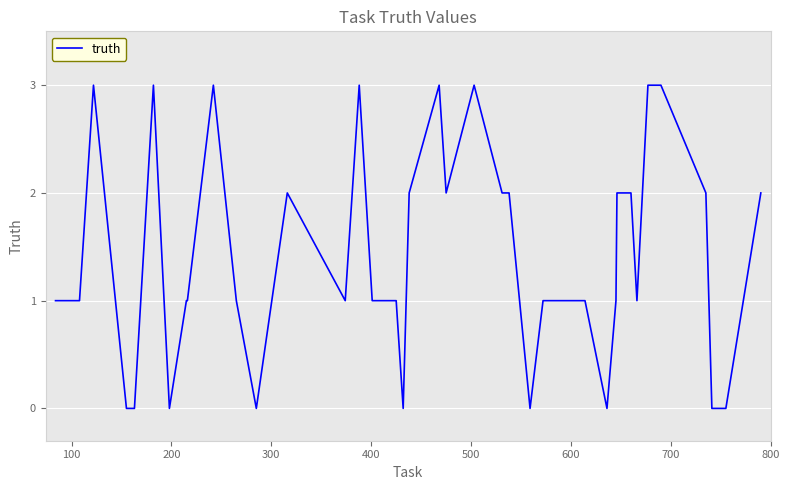

What is the difference between the maximum and minimum values?

3